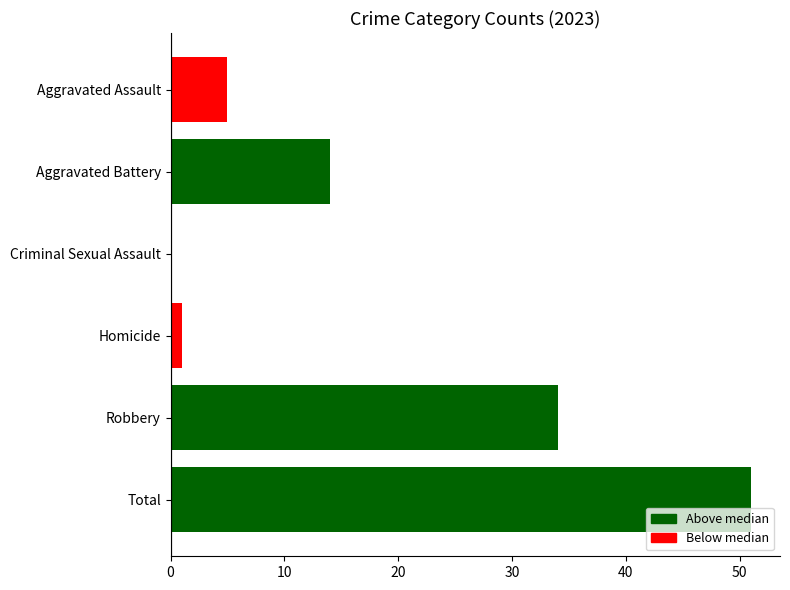

How many categories are shown in the chart?

6